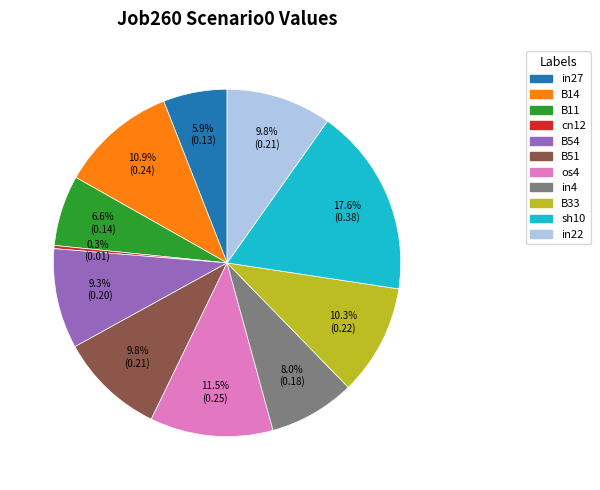

To the nearest percent, what percentage of the pie is B54?

9%